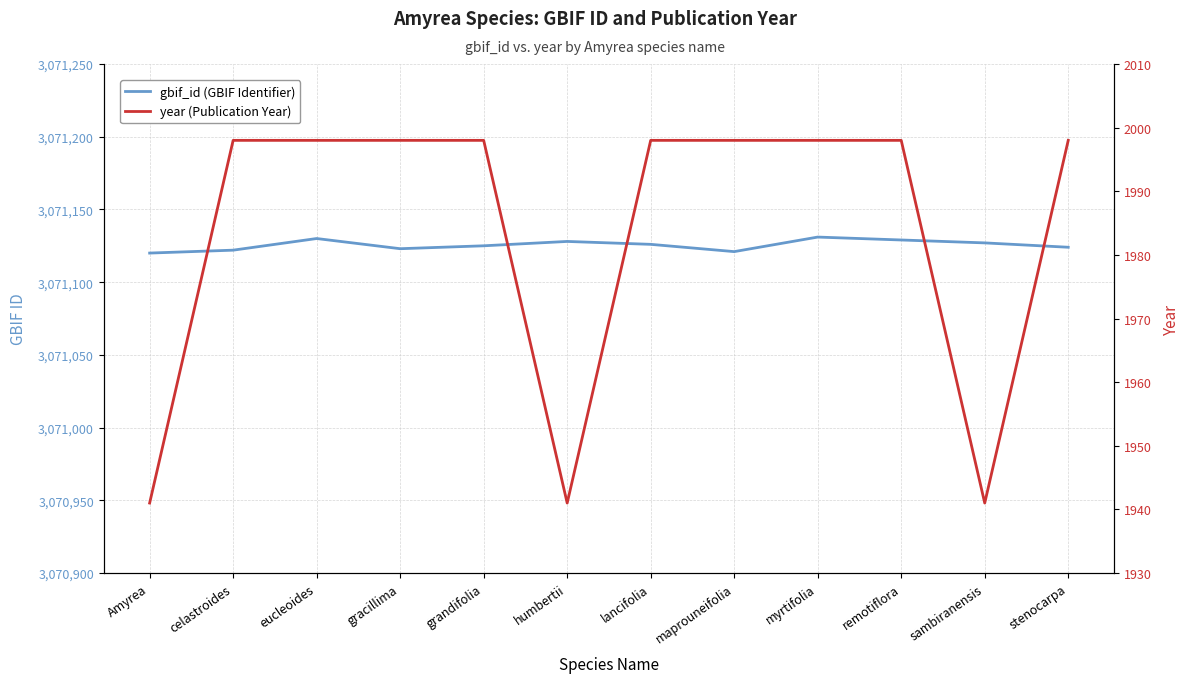

Where is the first local minimum for gbif_id (GBIF Identifier)?

gracillima